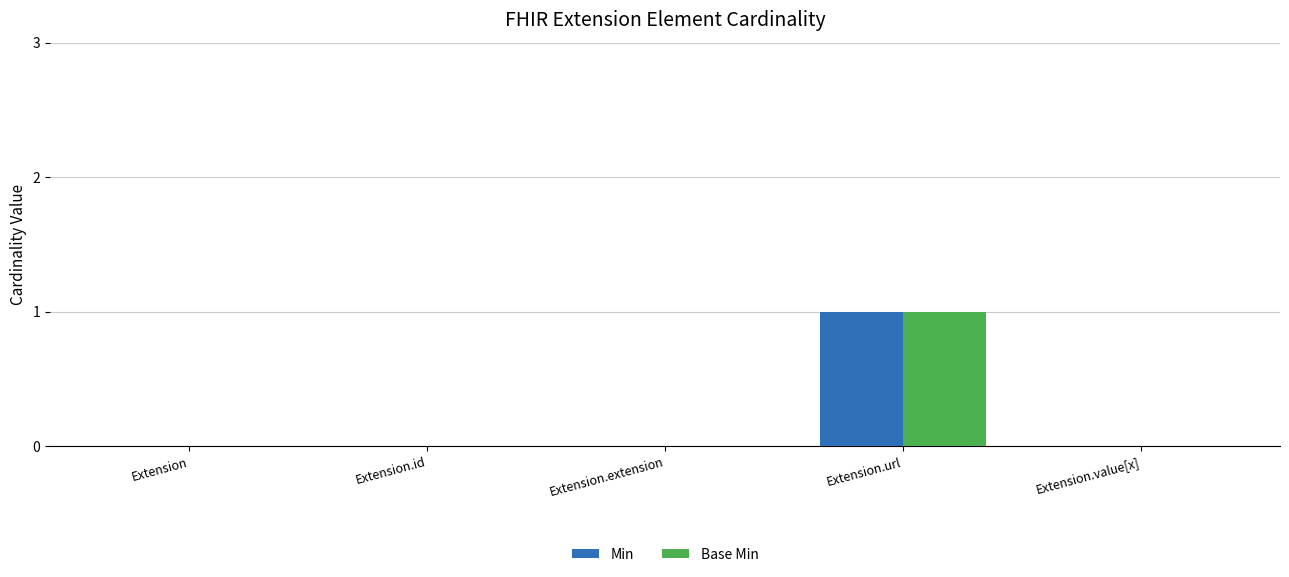

Is it true that Min equals 1 at Extension.url?

True